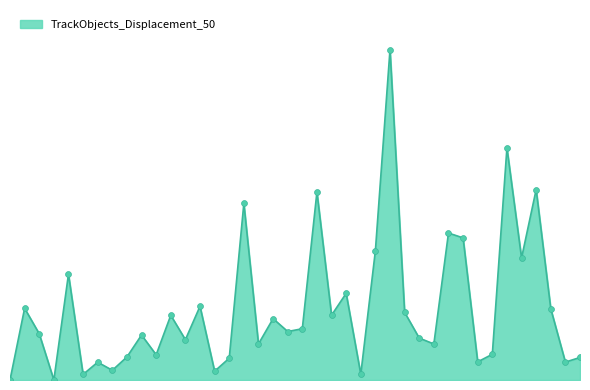

Is this an area chart (filled region under the line)?

Yes